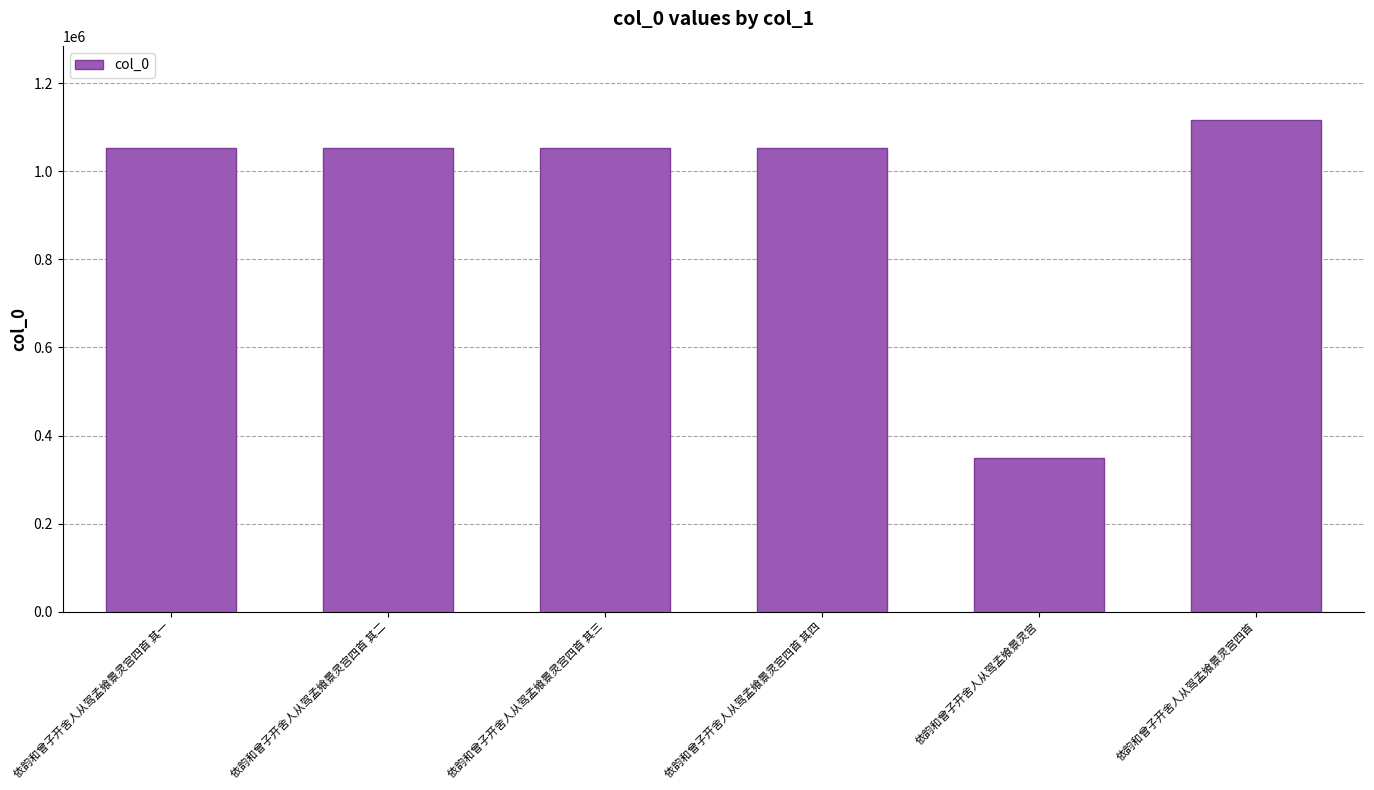

What is the label of the 3rd bar from the right?

依韵和曾子开舍人从驾孟飨景灵宫四首 其四